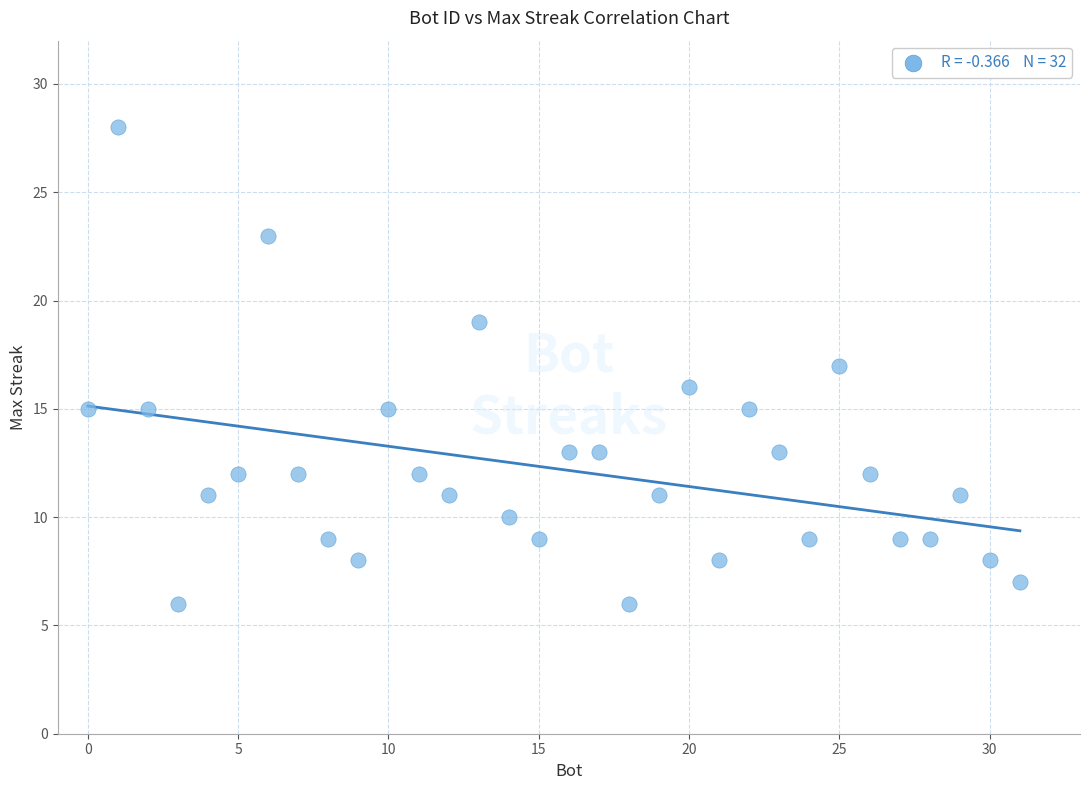

What is the range of X values (max minus min)?

31